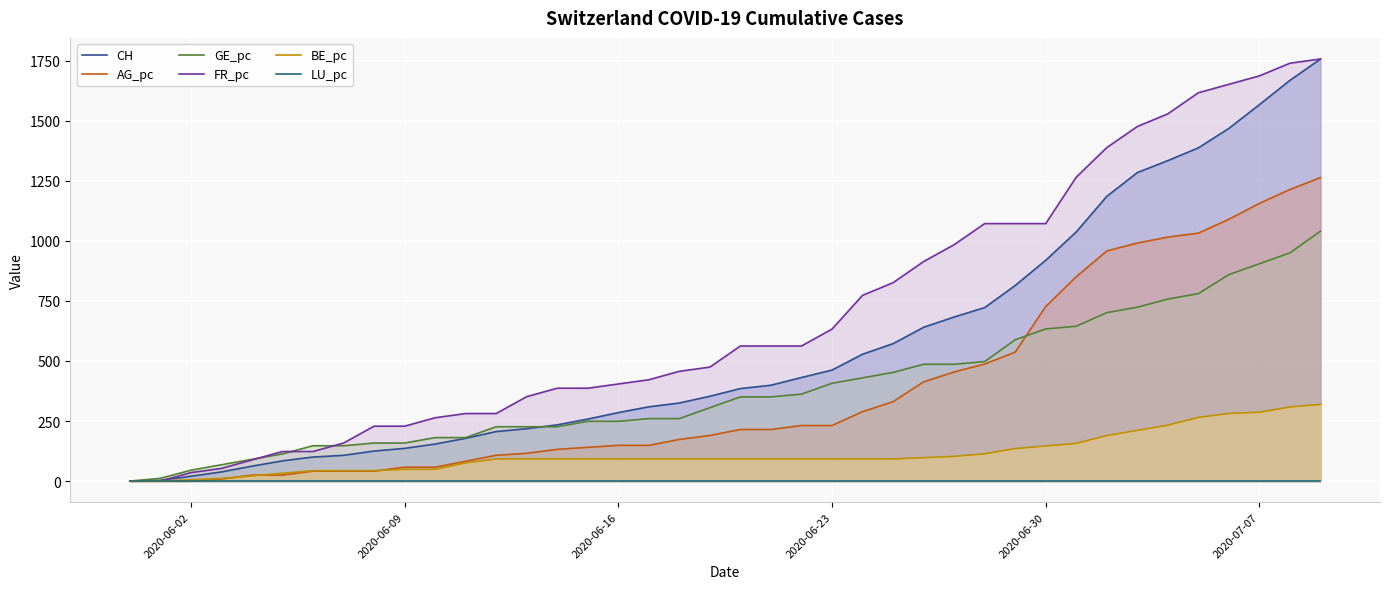

Which series has the largest total across all categories?

FR_pc